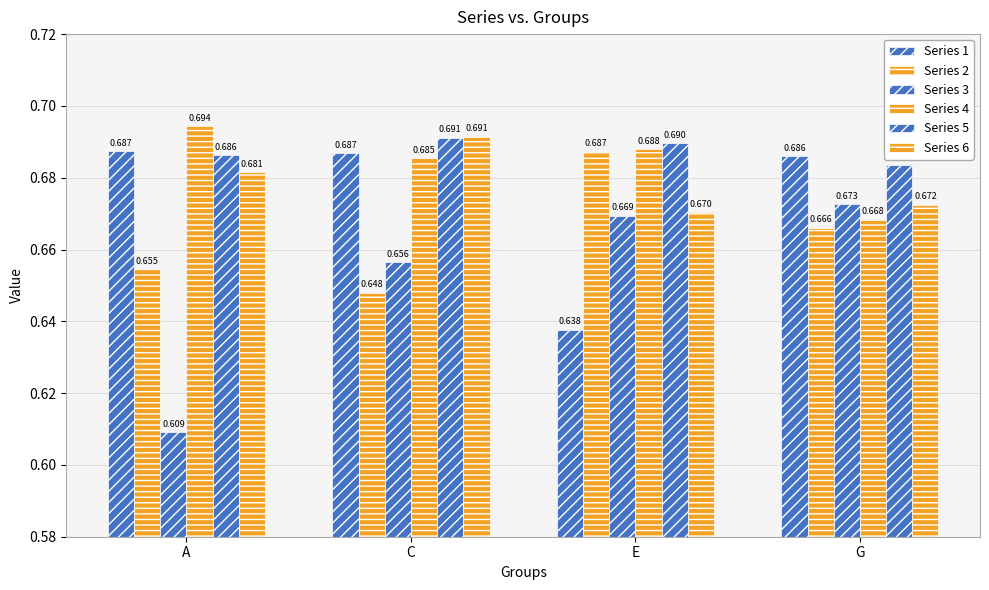

Count the Series 2 values in the range 0 to 1.

4